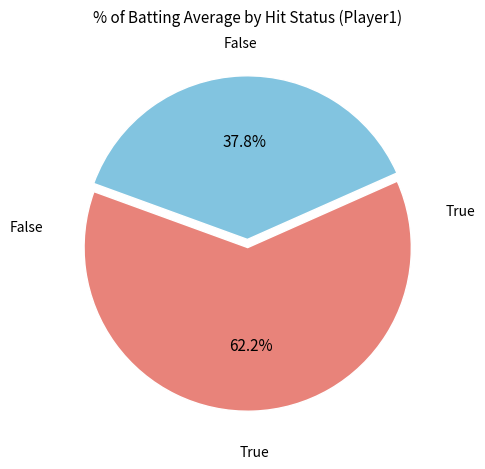

Is there any slice that represents more than half of the pie?

Yes